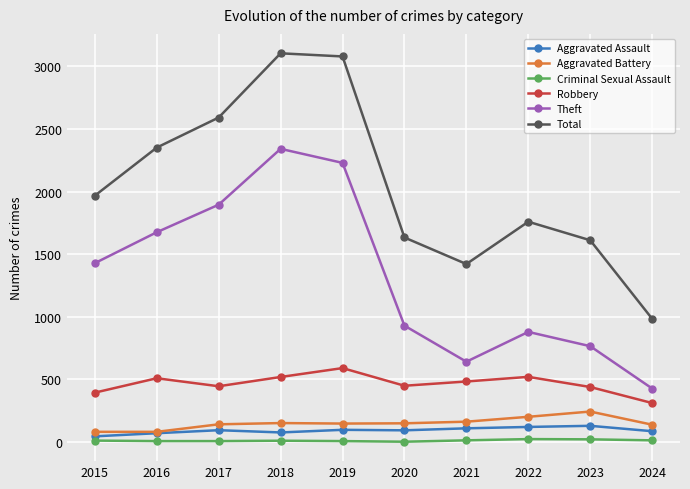

True or false: Robbery has a value of 312 at 2024.

True